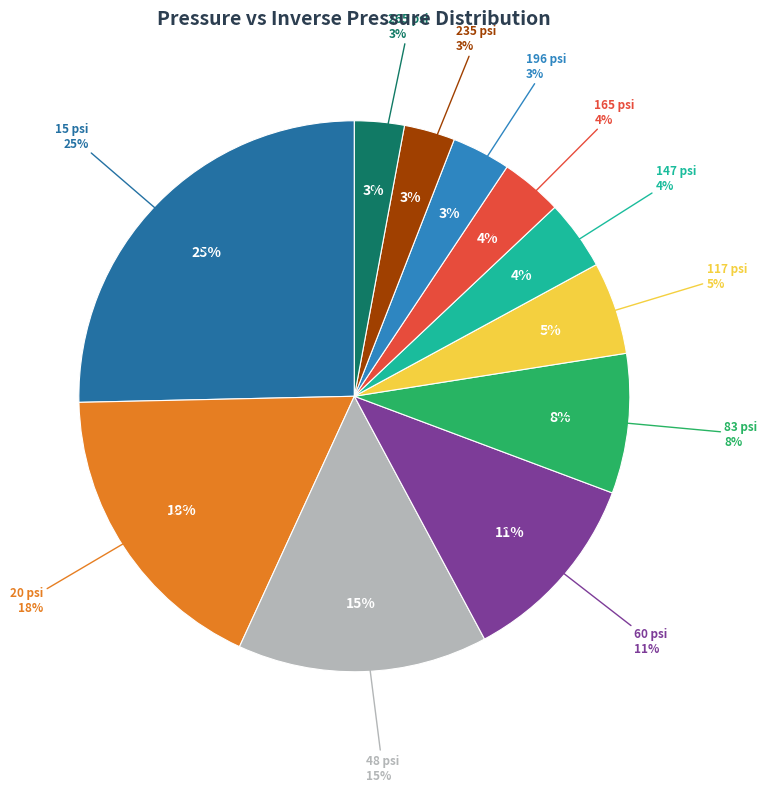

Is there any slice that represents more than half of the pie?

No